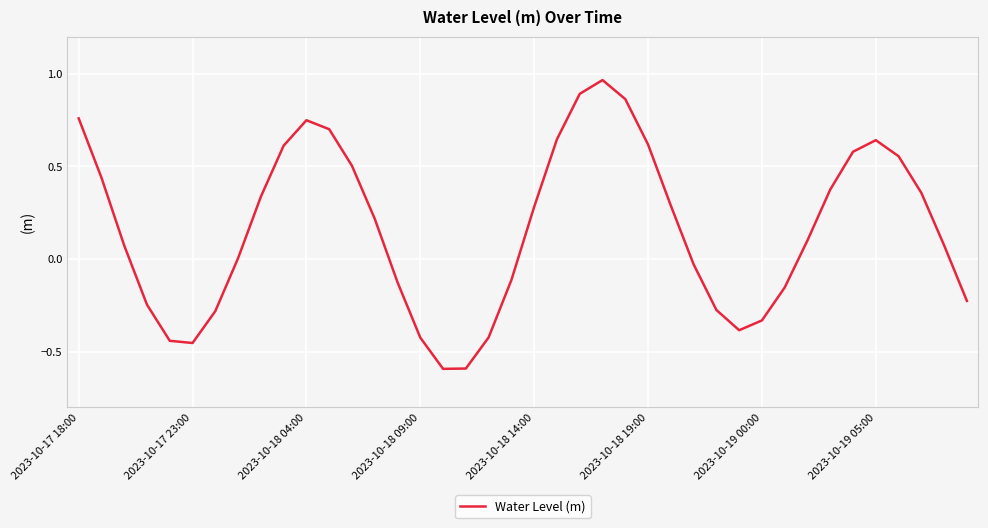

What is the difference between the maximum and minimum values?

1.6